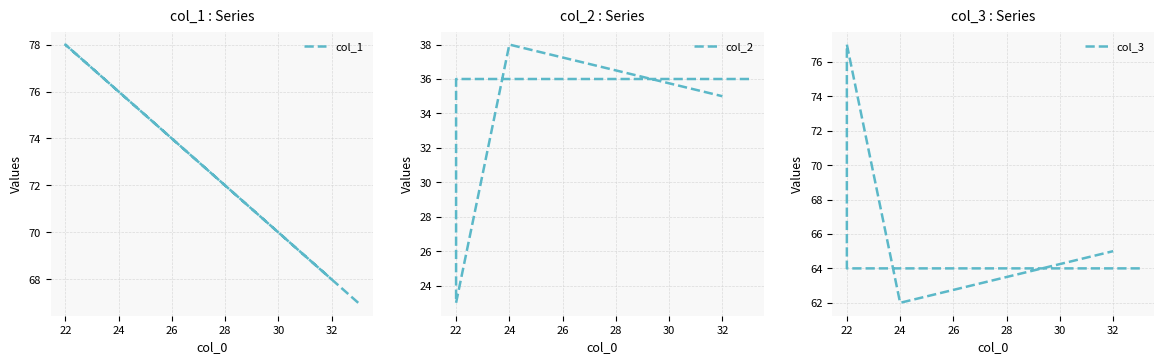

The col_3 series shows 34 at 22. True or false?

False